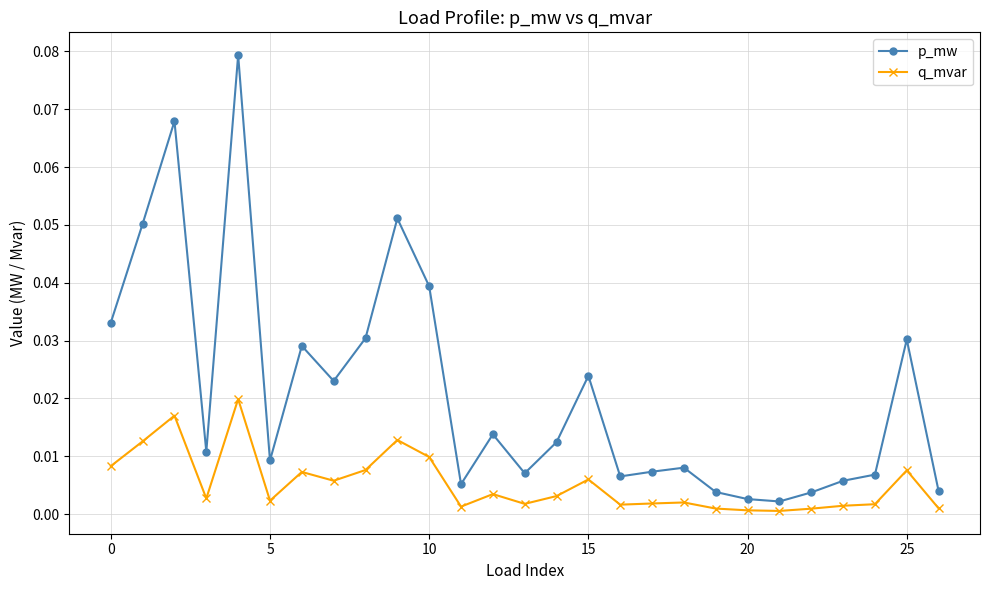

Which series has the largest range (max minus min)?

p_mw